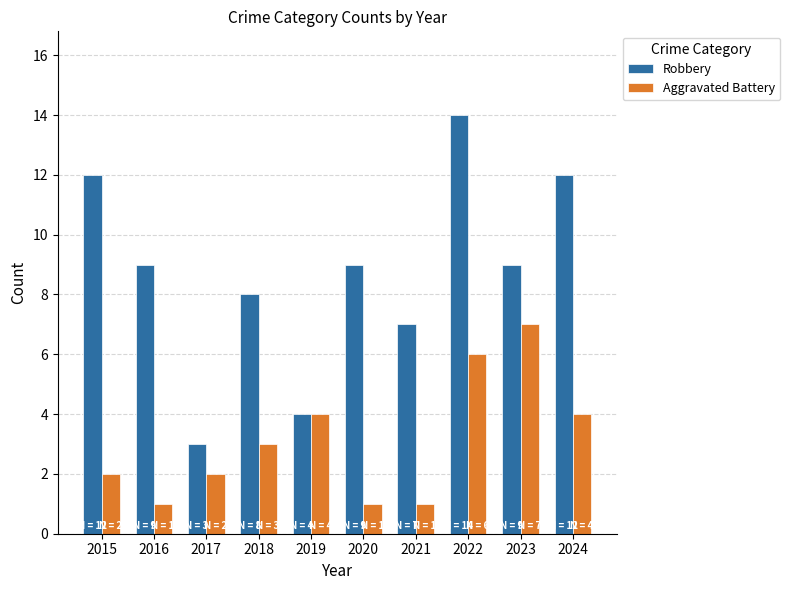

Between 2016 and 2021, which series saw the biggest shift?

Robbery